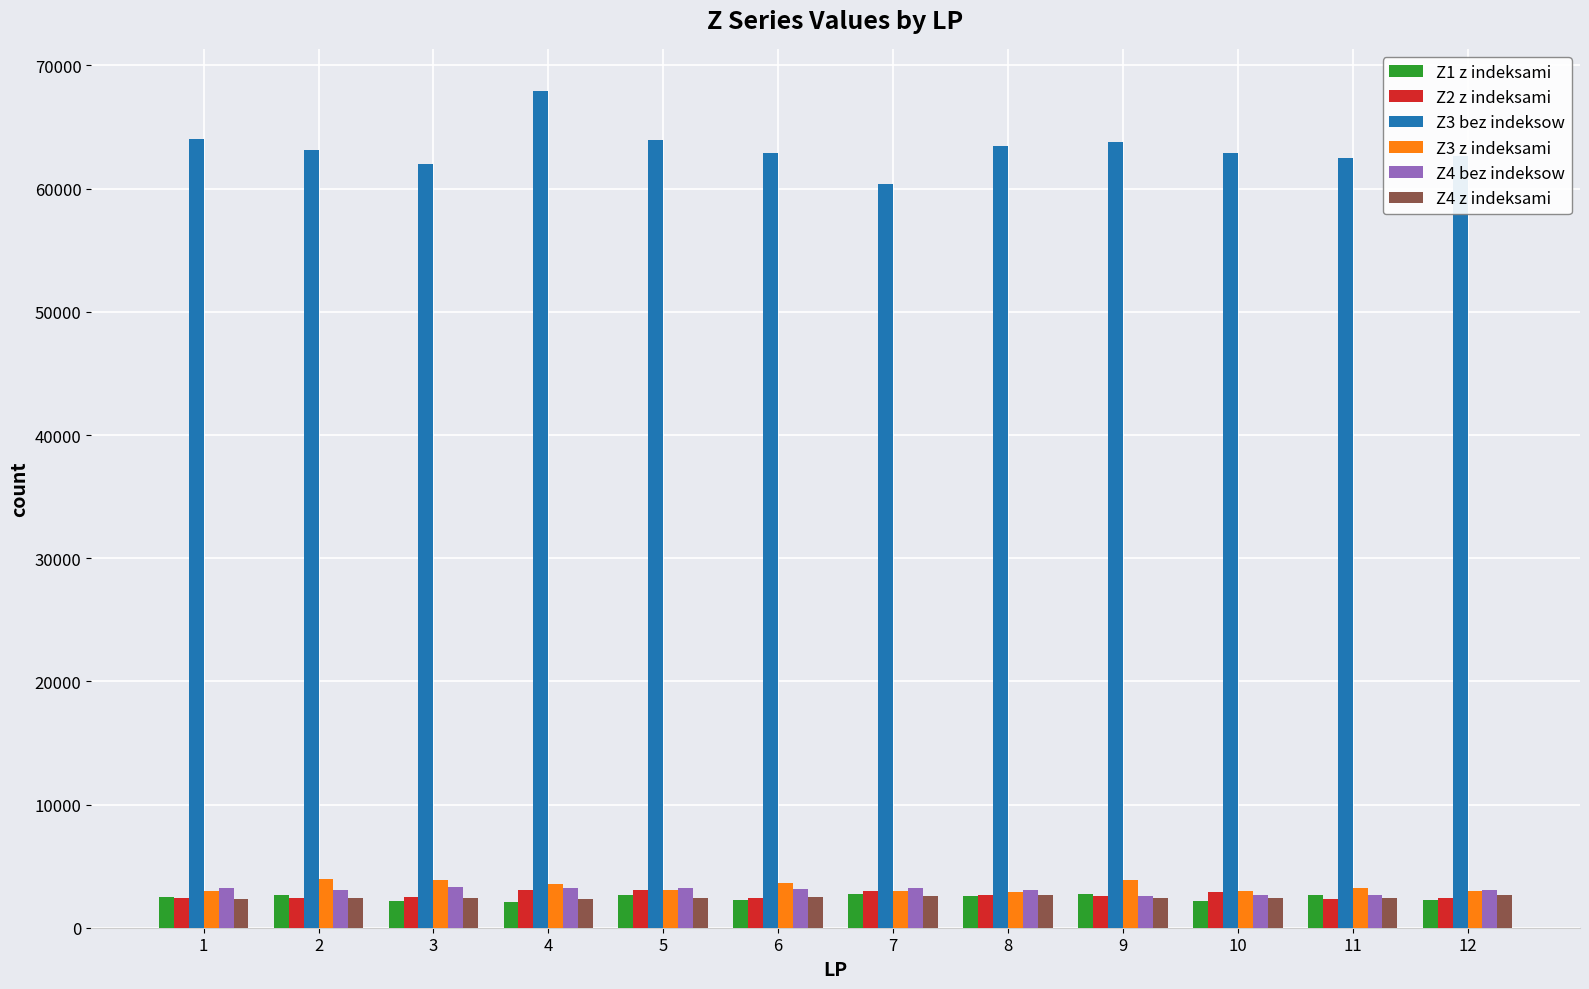

What are all the series names shown in the legend?

Z1 z indeksami, Z2 z indeksami, Z3 bez indeksow, Z3 z indeksami, Z4 bez indeksow, Z4 z indeksami